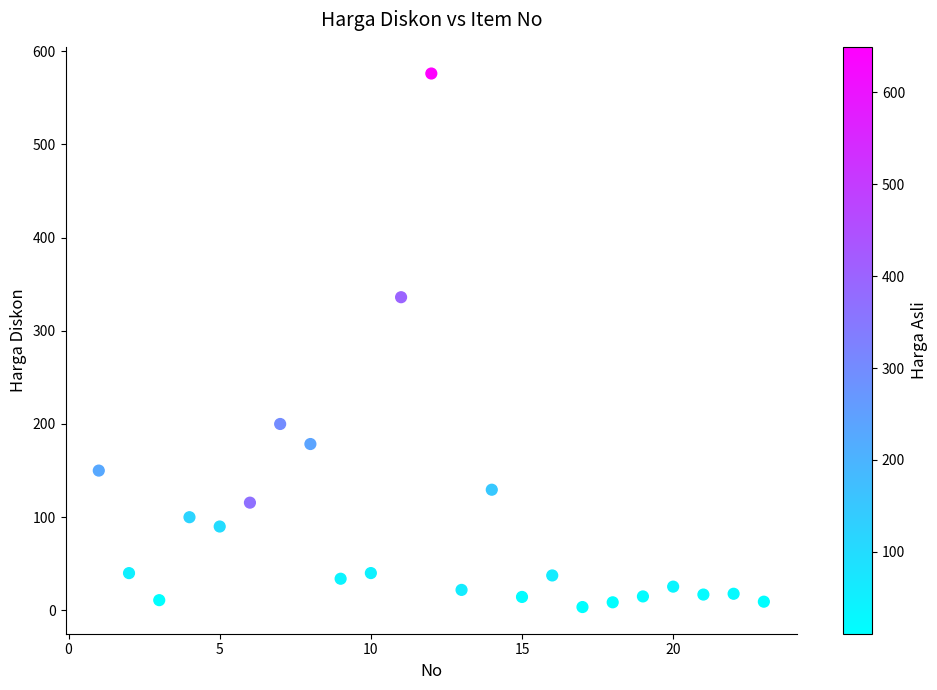

What Y value in the scatter plot is closest to 289?

336.0